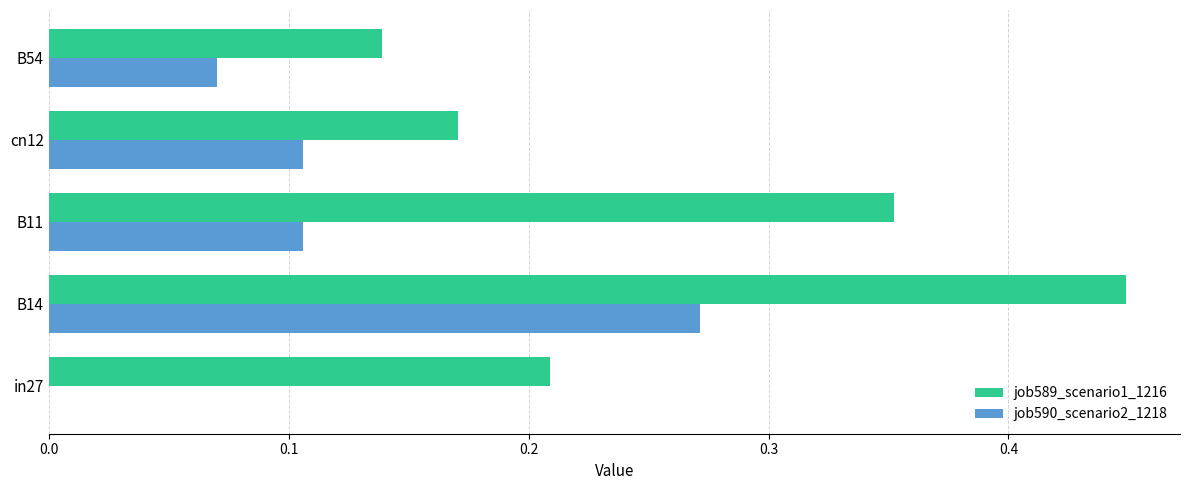

What is the sum of all job590_scenario2_1218 values?

0.6